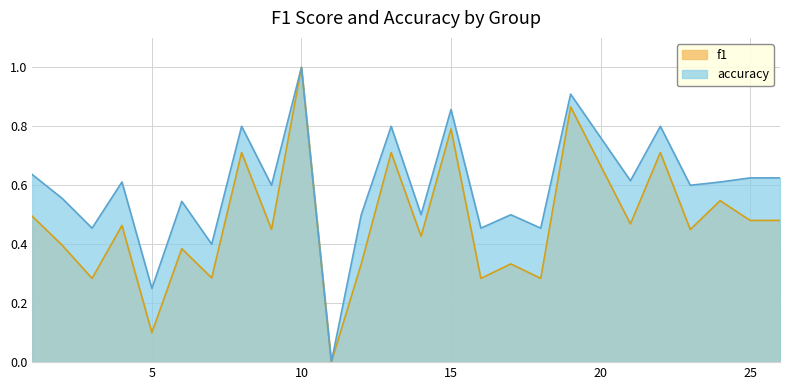

At which category is the sum across all series the highest?

10